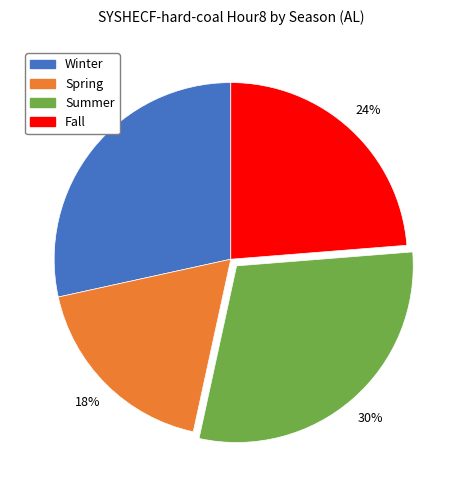

Which slice is the largest?

Summer